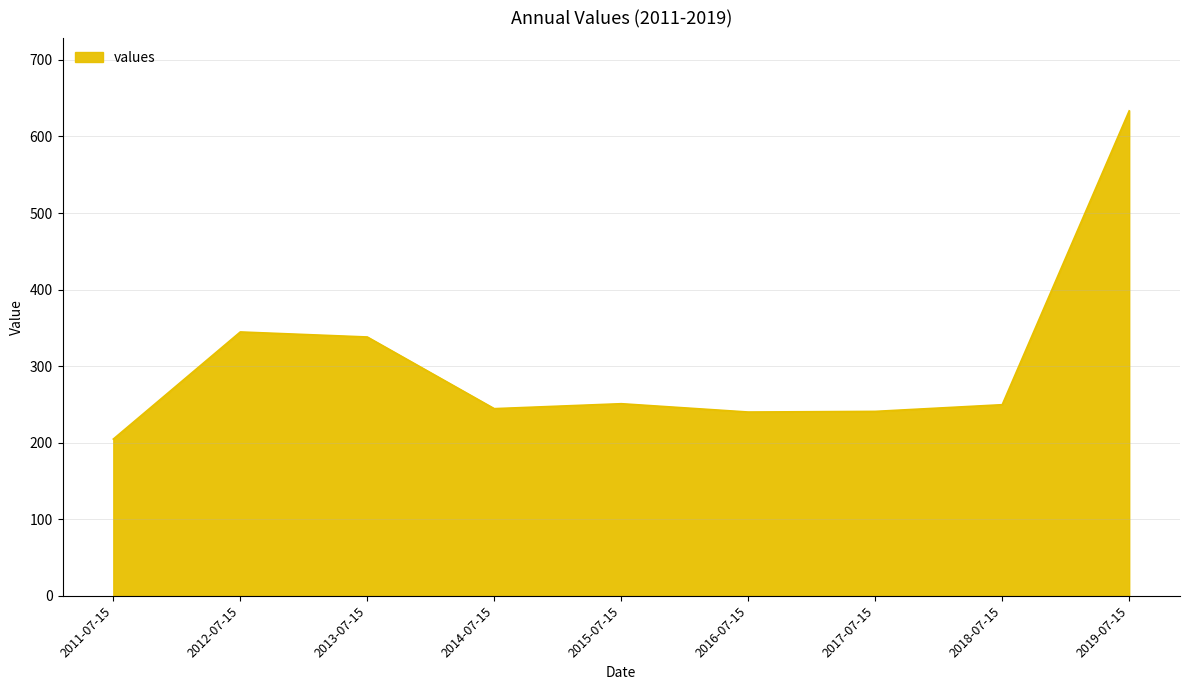

How many lines are shown in the chart?

1